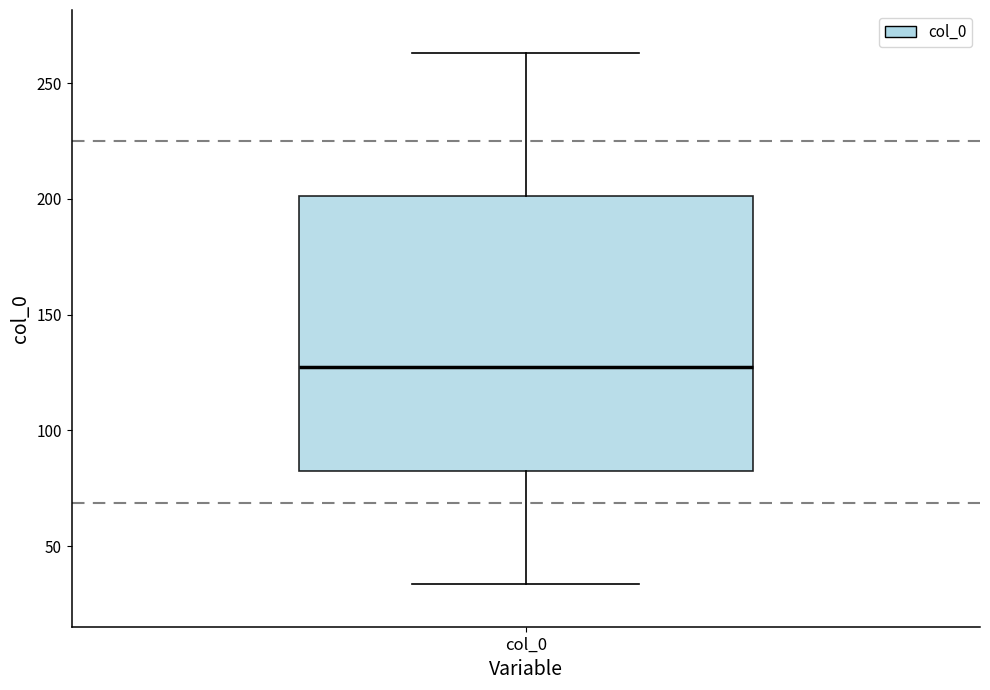

Where does the lower whisker of the box for col_0 end on the y-axis? The values are not printed on the chart, so give them approximately, as read against the axis.

35